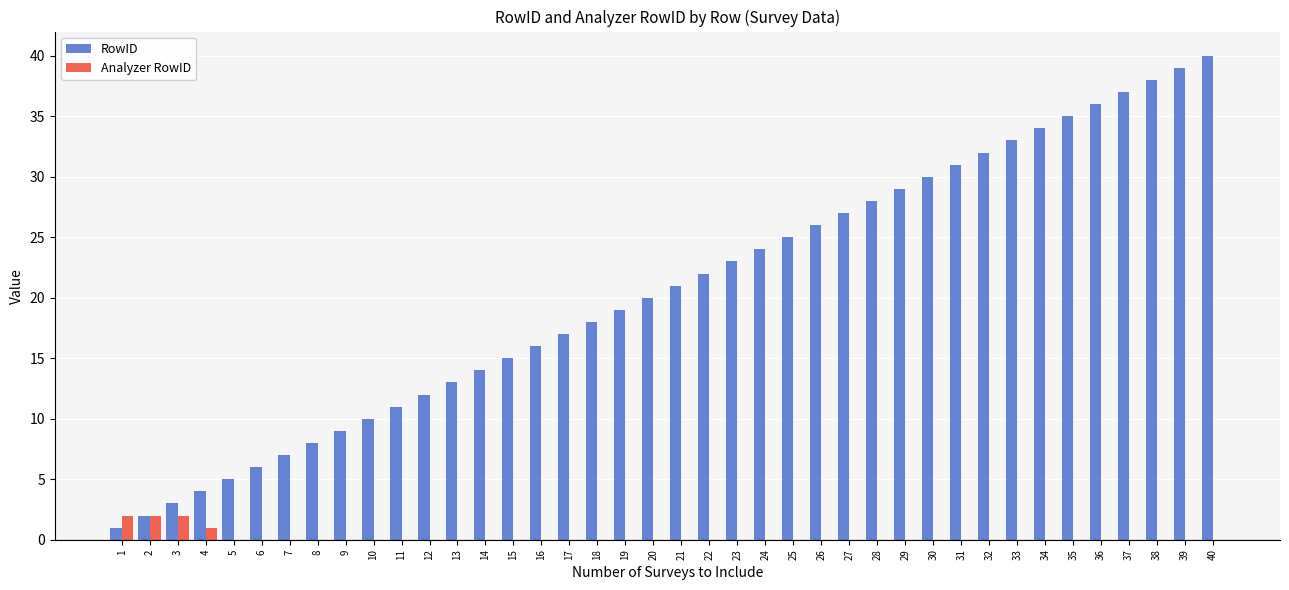

The Analyzer RowID series shows 2 at 1. True or false?

True